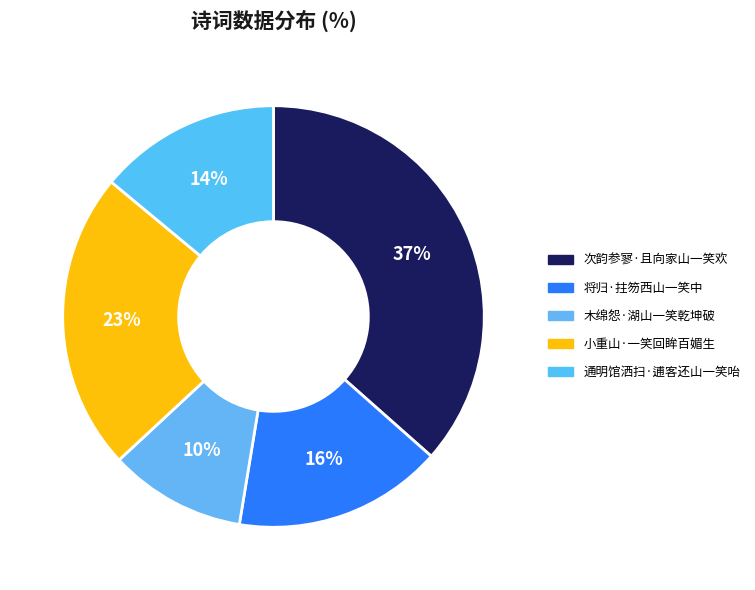

What portion of the pie excludes 小重山·一笑回眸百媚生?

77.1%